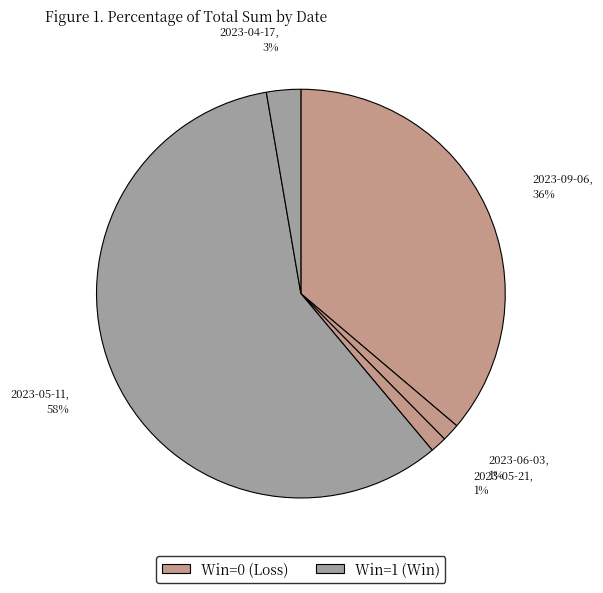

Is it true that 2023-09-06 is 24% of the pie?

False